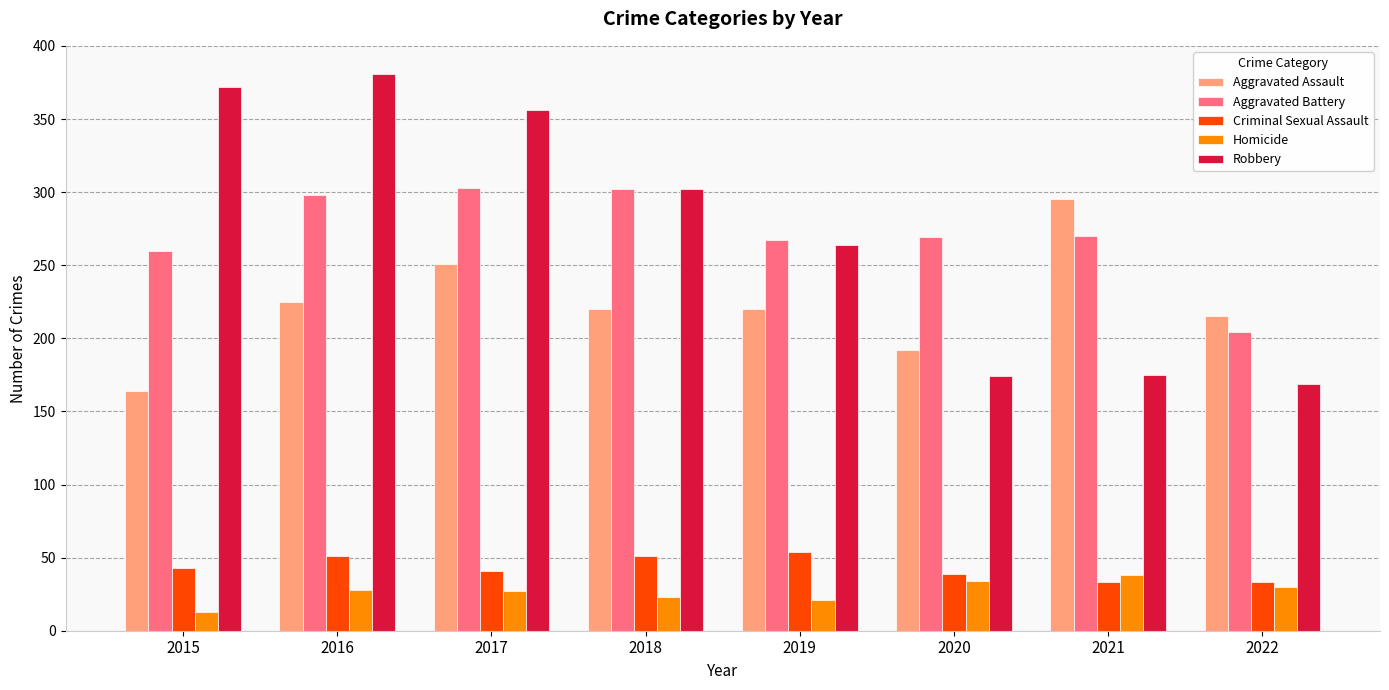

What is the value of the Criminal Sexual Assault bar at the 4th from the left?

51